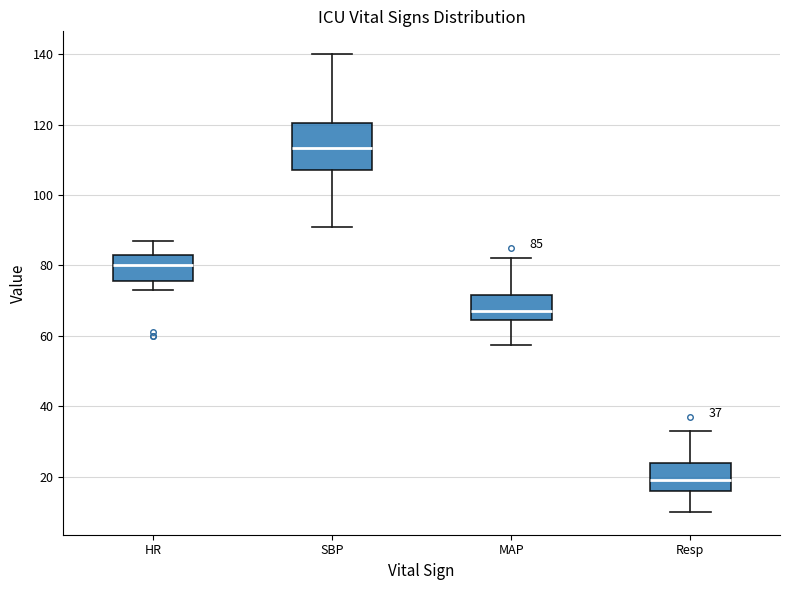

Which box's median line is the highest?

SBP